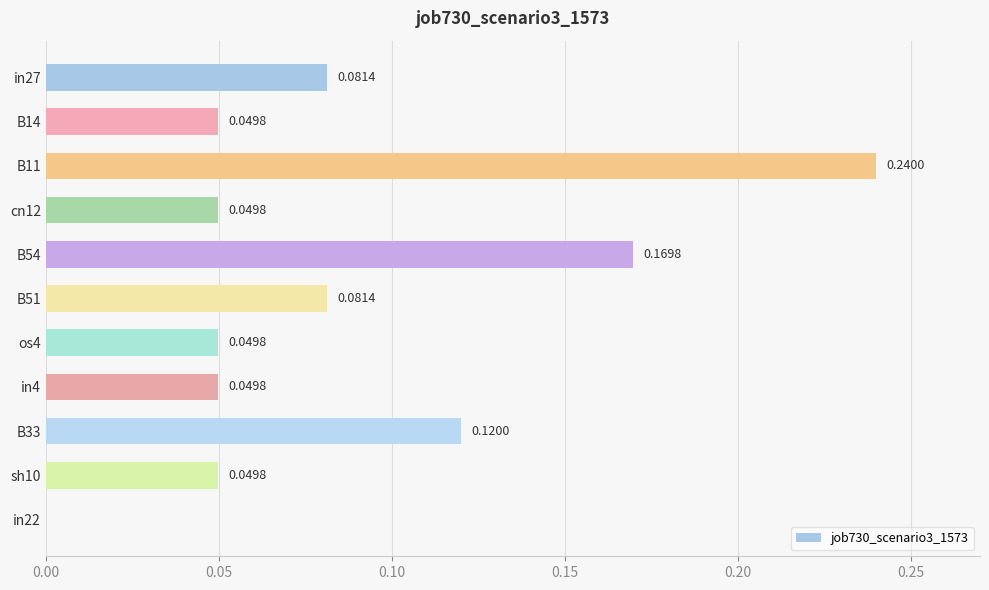

Between B54 and in22, which is larger?

B54